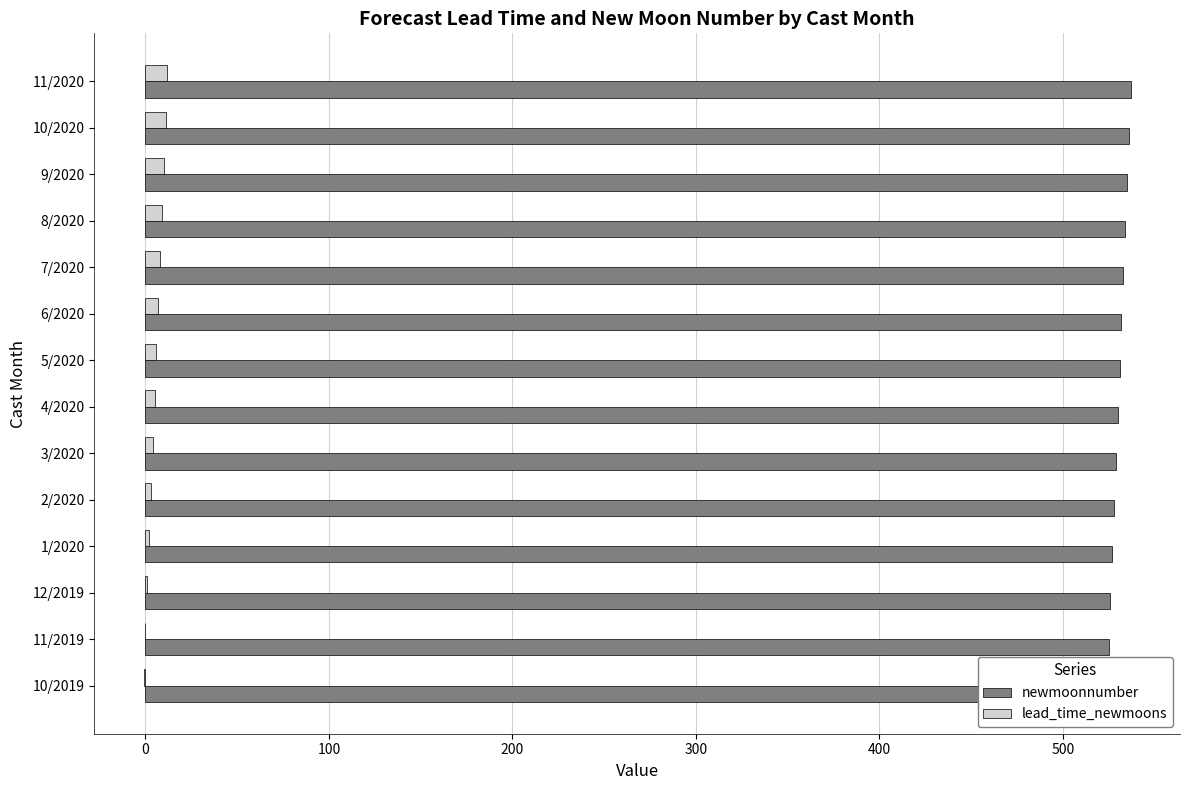

True or false: lead_time_newmoons has a value of 9 at 4/2020.

False